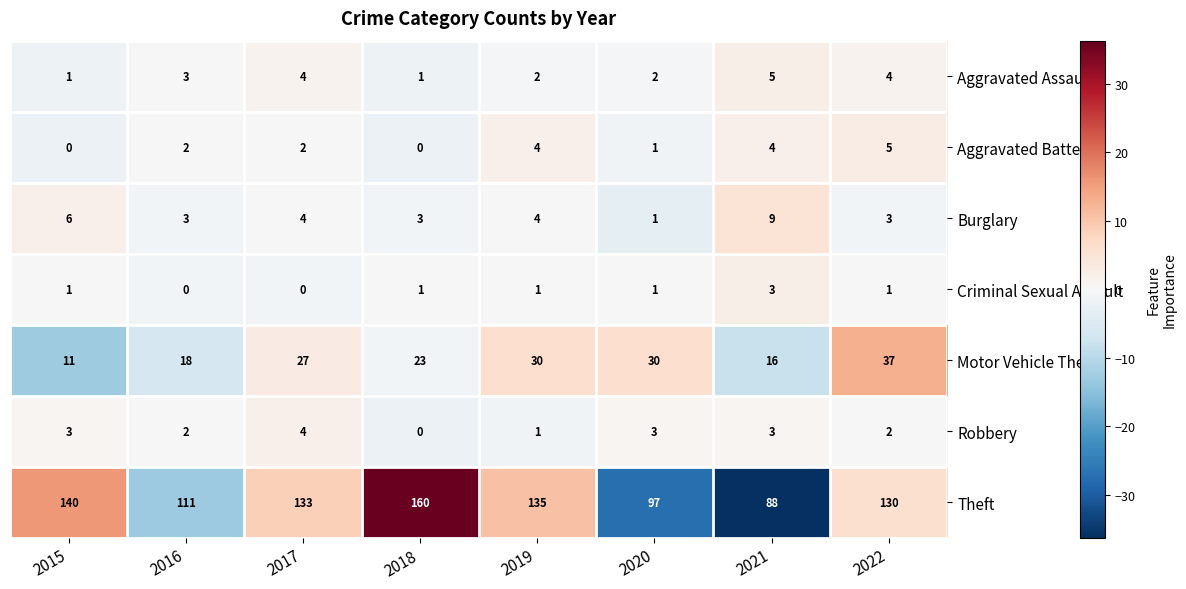

What is the approximate value of Burglary at 2017?

4